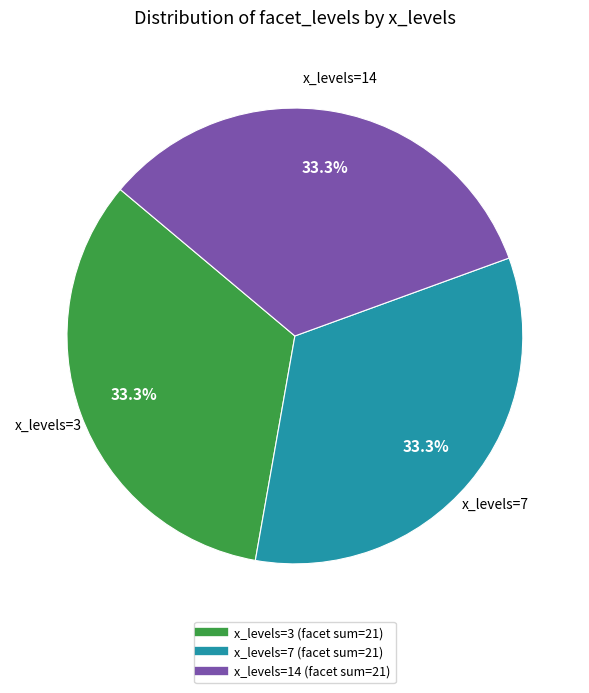

Is there a majority slice in this chart?

No